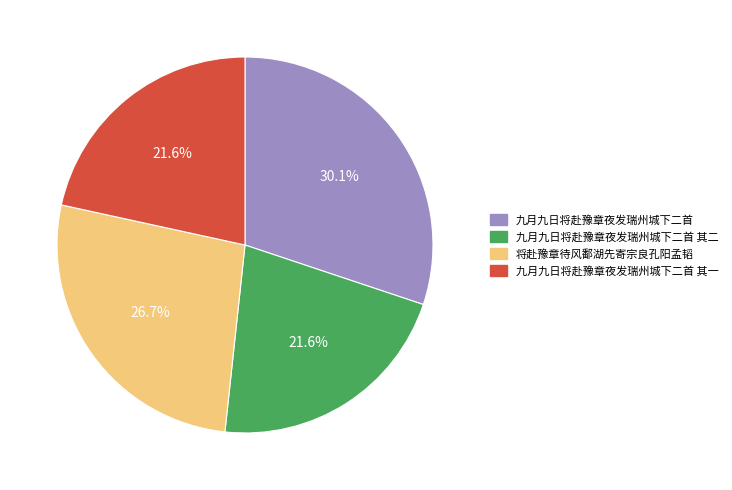

How many slices are in this pie chart?

4